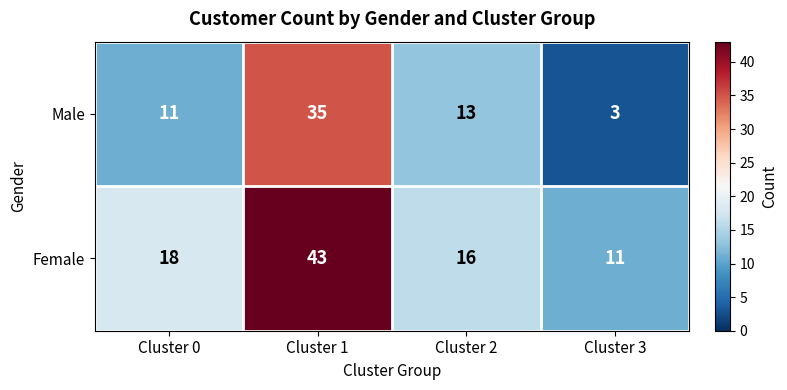

True or false: Female has a value of 10 at Cluster 0.

False